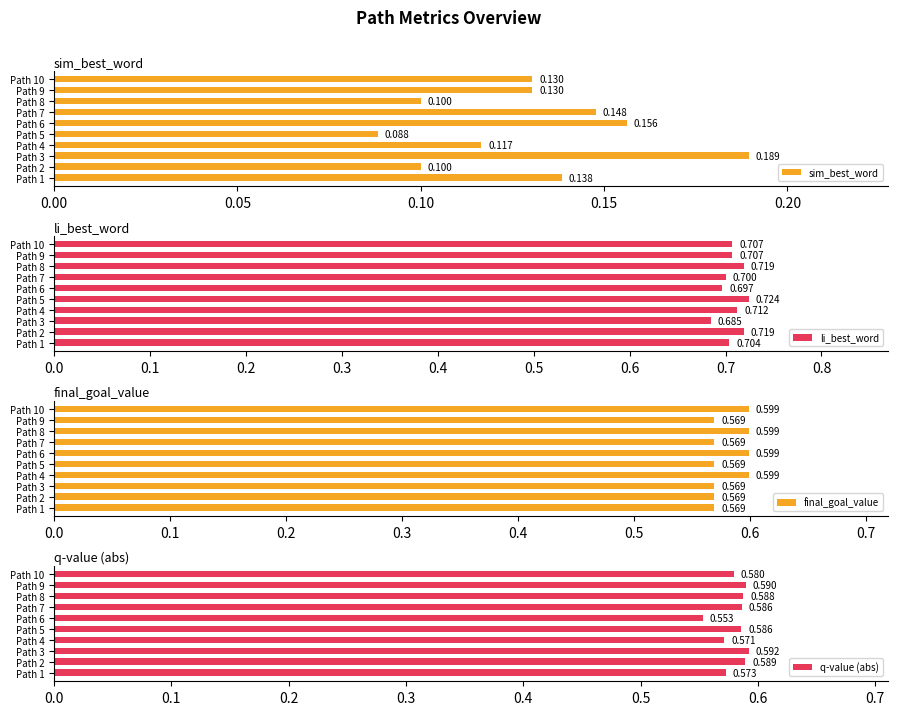

Which series has the widest spread of values?

sim_best_word